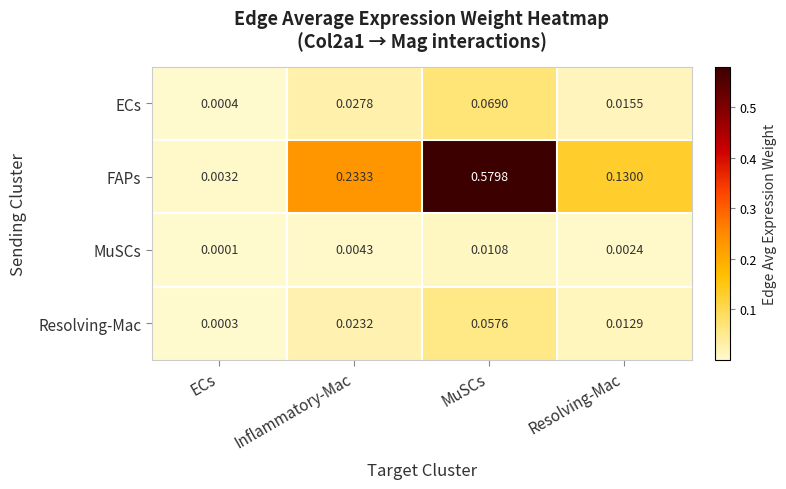

Between ECs and MuSCs, which series saw the biggest shift?

FAPs